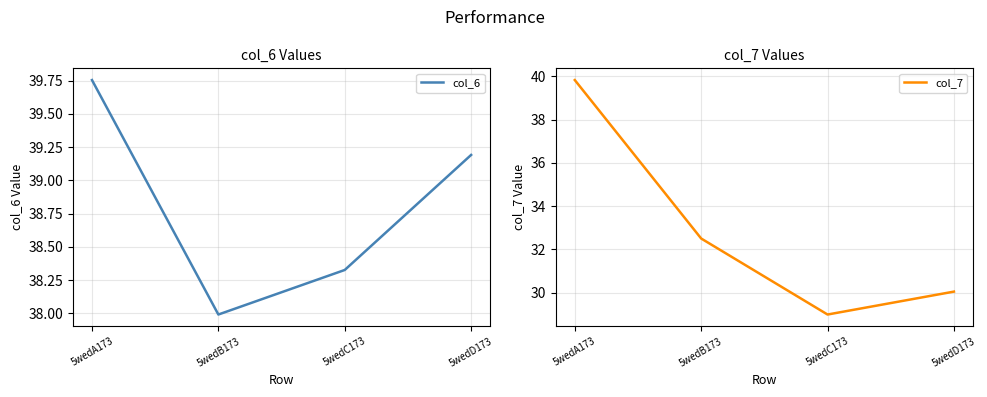

Is this an area chart (filled region under the line)?

No